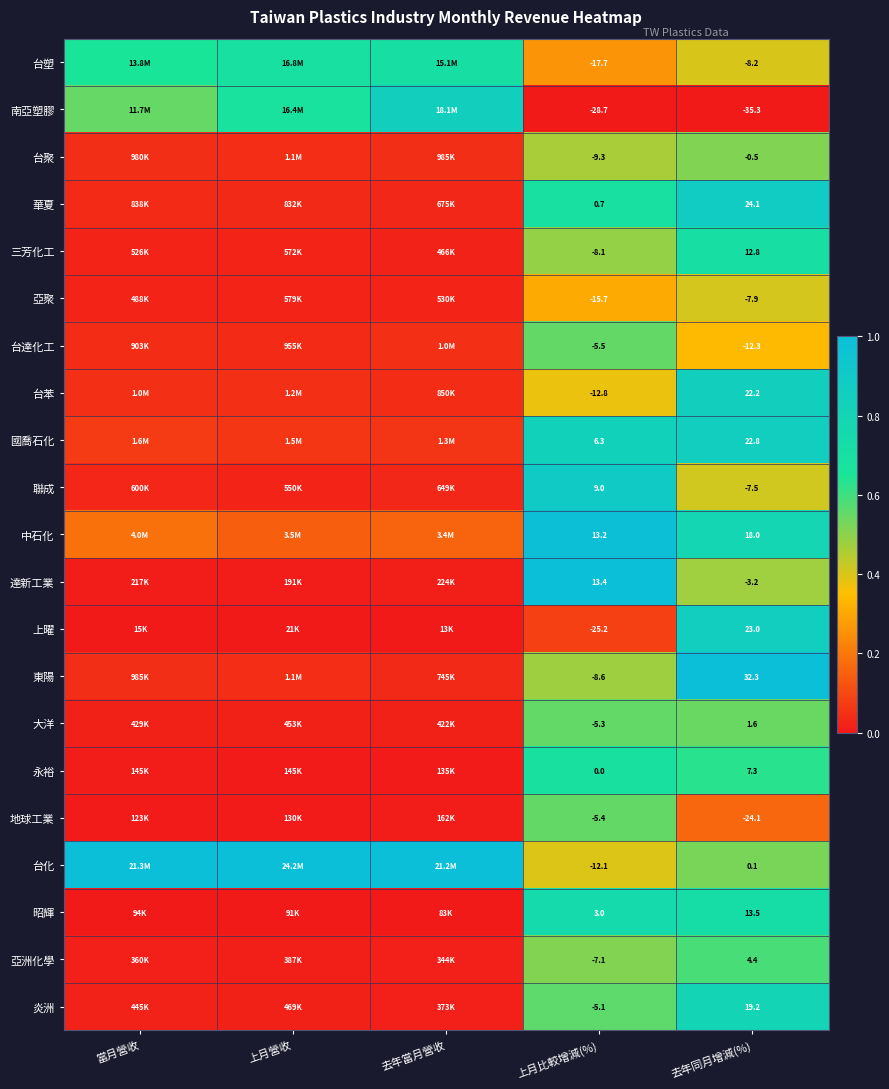

At 去年同月增減(%), list the series in order from largest to smallest.

東陽, 華夏, 上曜, 國喬石化, 台苯, 炎洲, 中石化, 昭輝, 三芳化工, 永裕, 亞洲化學, 大洋, 台化, 台聚, 達新工業, 聯成, 亞聚, 台塑, 台達化工, 地球工業, 南亞塑膠